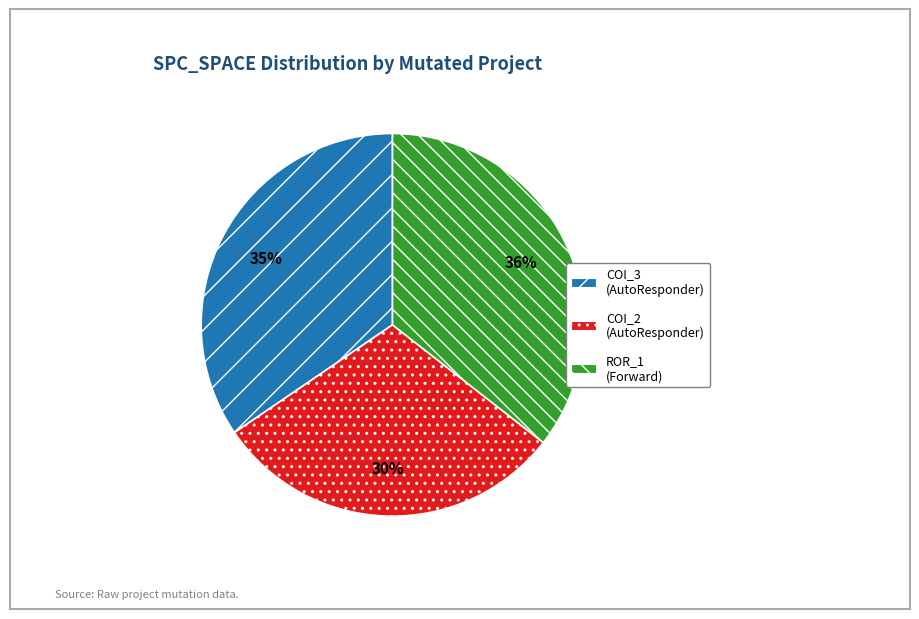

To the nearest percent, what is the difference between the largest and smallest slice percentages?

6%